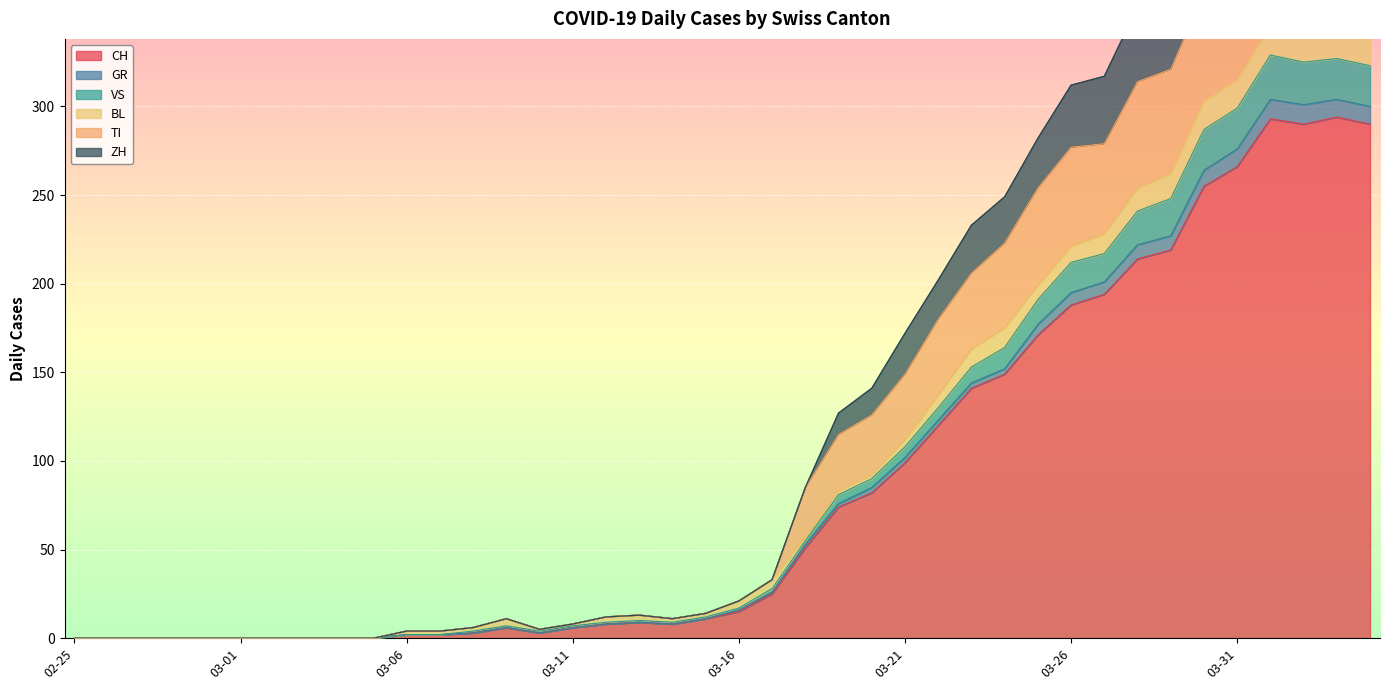

How many data points in CH are above 15?

19